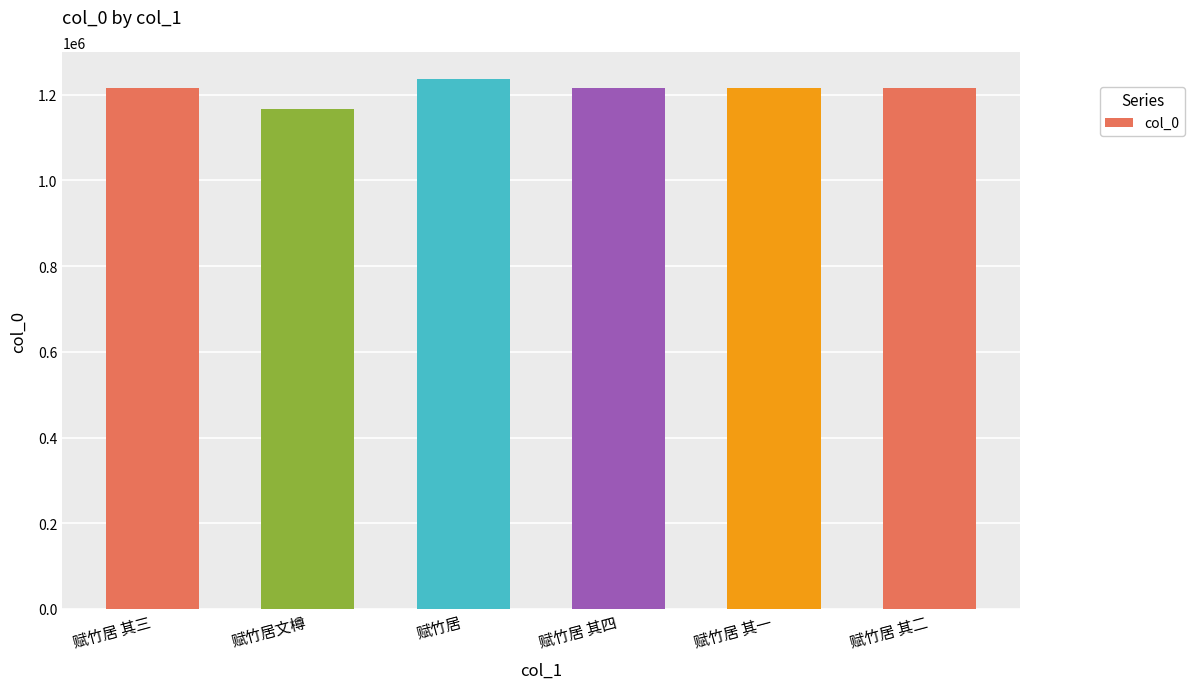

What position from the left is 赋竹居 其一?

5